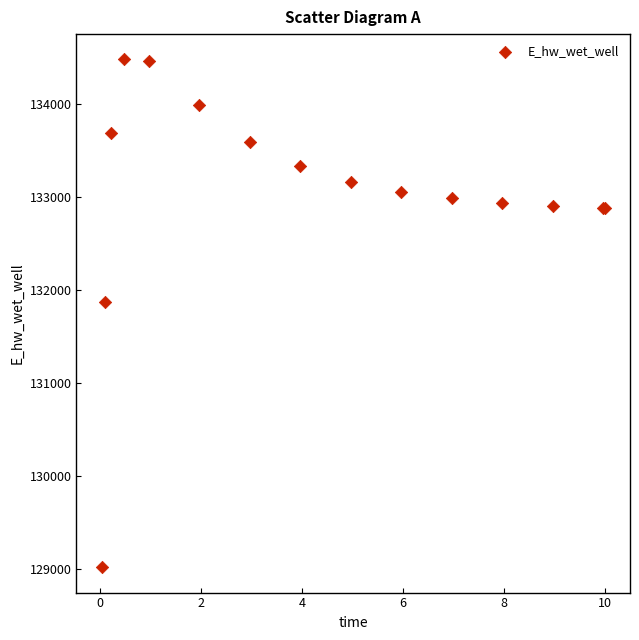

What Y value in the scatter plot is closest to 131749?

131867.6